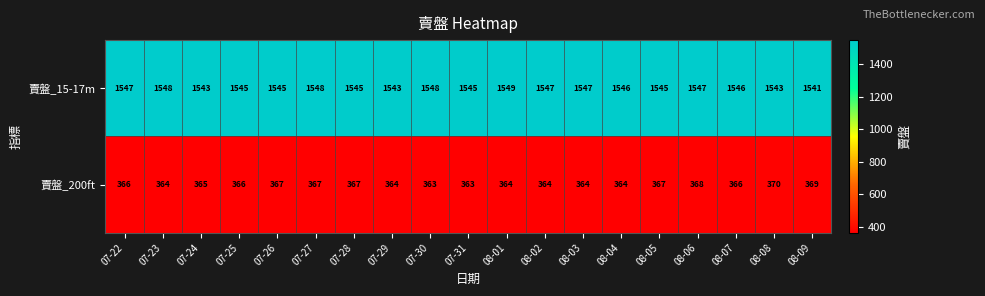

Rank the series at 07-28 from lowest to highest value.

賣盤_200ft, 賣盤_15-17m